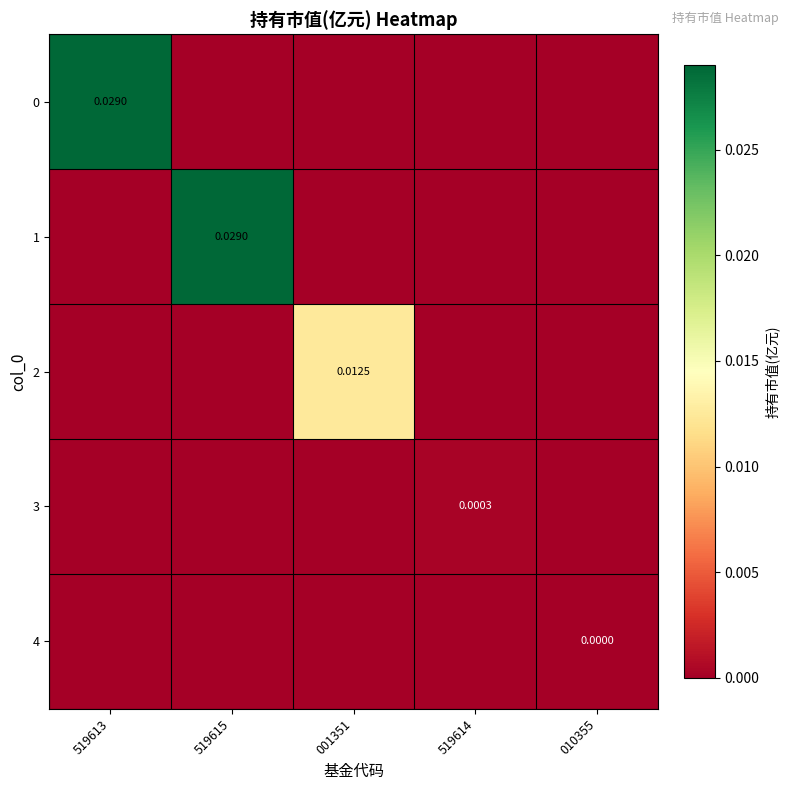

The 2 series shows 0.0 at 519613. True or false?

True